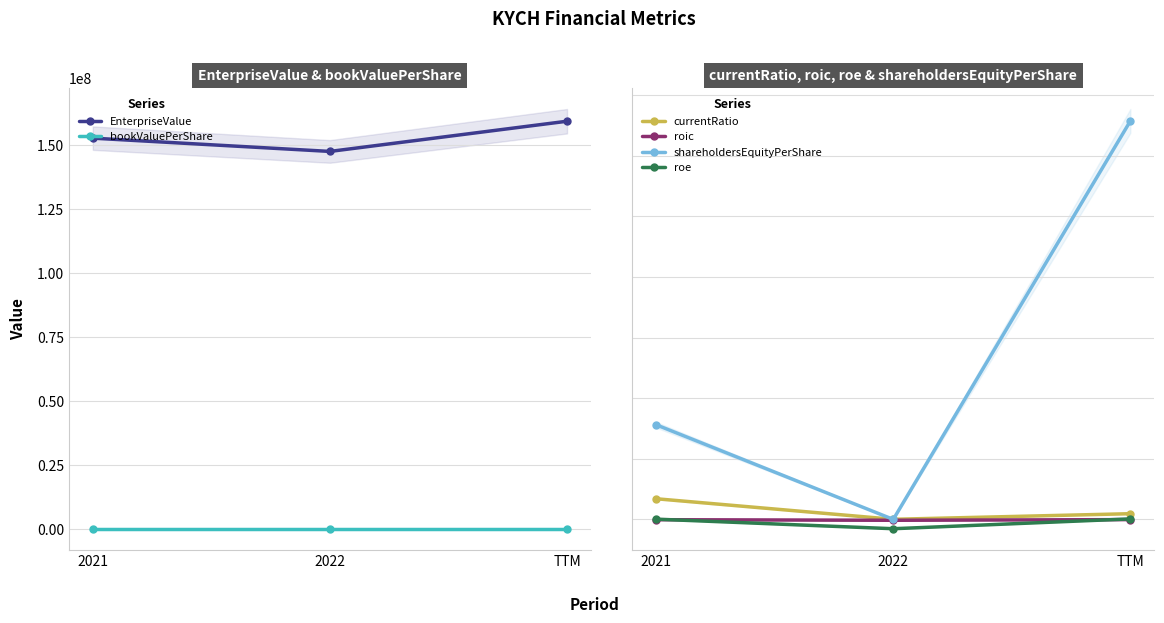

Reading left to right, what are all the values shown in this chart?

EnterpriseValue: 152748029.0	147556296.0	159356524.0
bookValuePerShare: 7.8	0.0	32.9
currentRatio: 1.7	0.0	0.5
roic: -0.0	-0.1	-0.0
shareholdersEquityPerShare: 7.8	0.0	32.9
roe: 0.0	-0.8	0.0